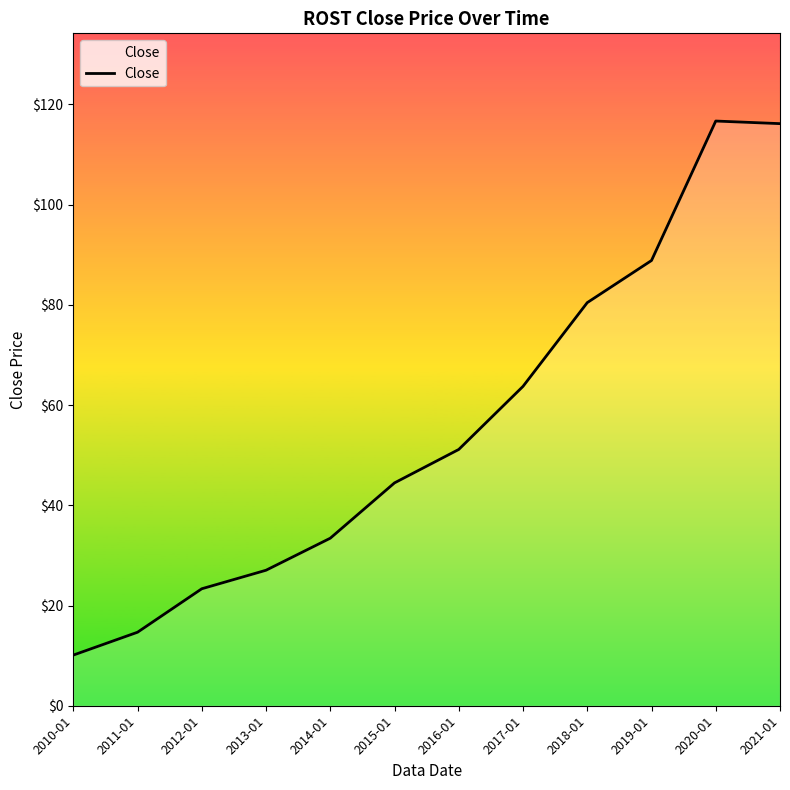

The value at 2013-01 is 15.7. True or false?

False